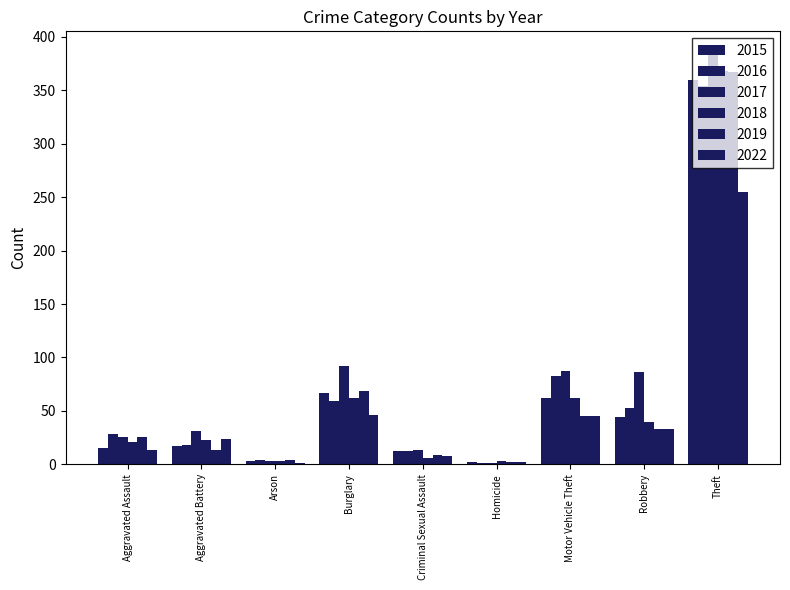

Where does the 2016 series first go above 28?

Burglary